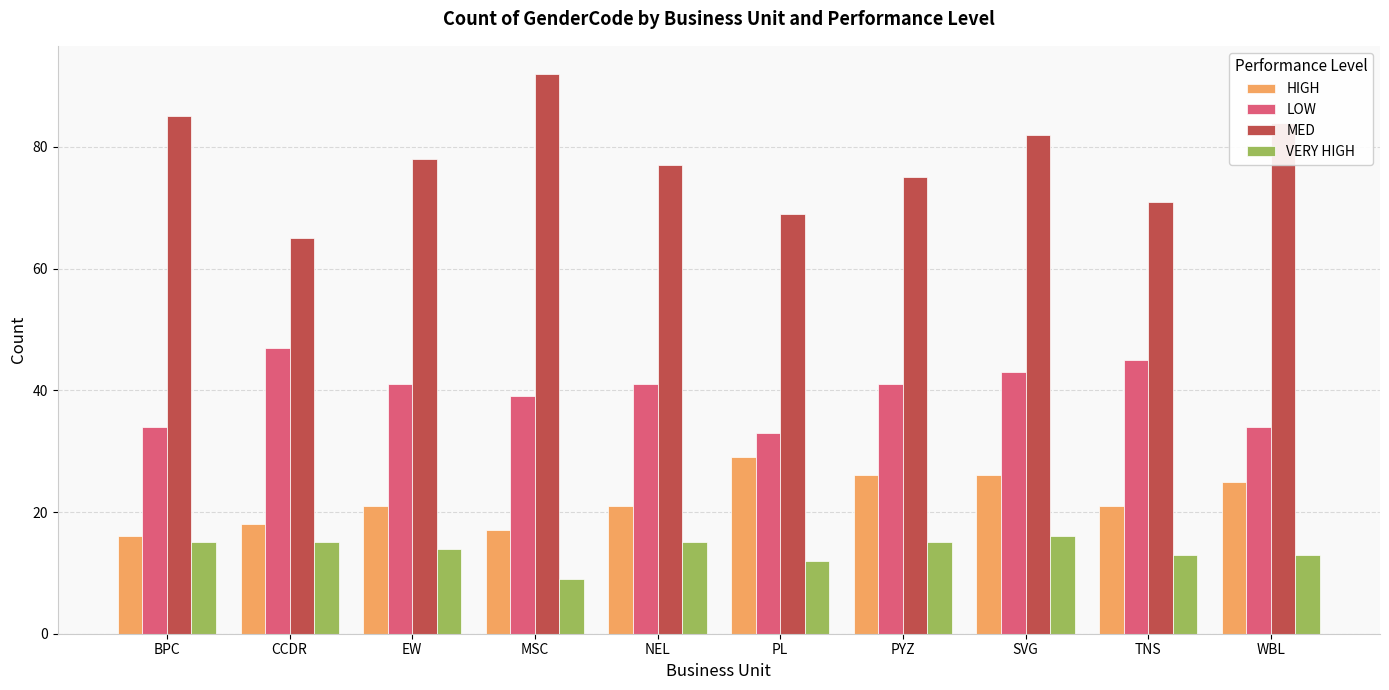

Reading left to right, transcribe all the data shown in this chart.

HIGH: 16	18	21	17	21	29	26	26	21	25
LOW: 34	47	41	39	41	33	41	43	45	34
MED: 85	65	78	92	77	69	75	82	71	84
VERY HIGH: 15	15	14	9	15	12	15	16	13	13